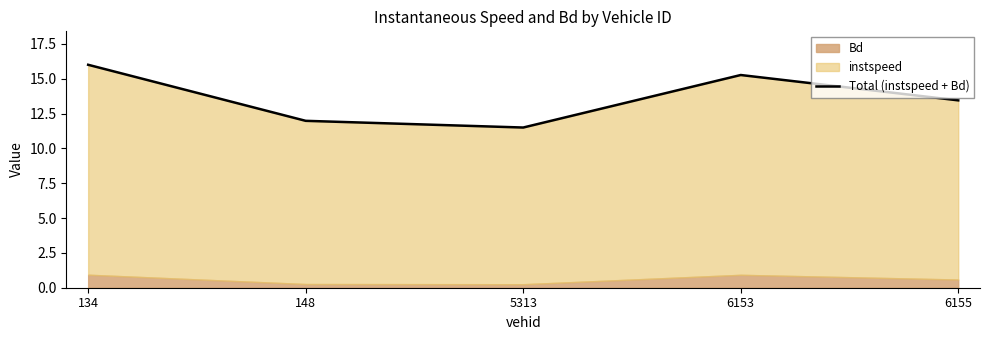

Reading right to left, what are all the values shown in this chart?

6155=13.4	6153=15.3	5313=11.5	148=12.0	134=16.0